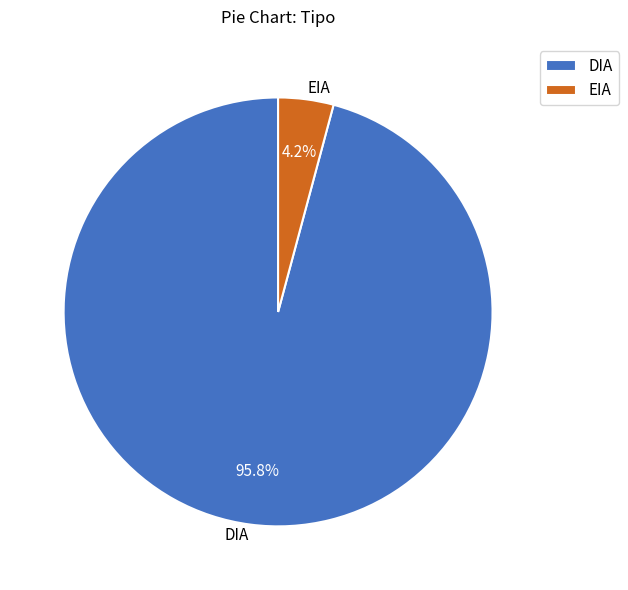

The DIA slice represents 96% of the pie. True or false?

True